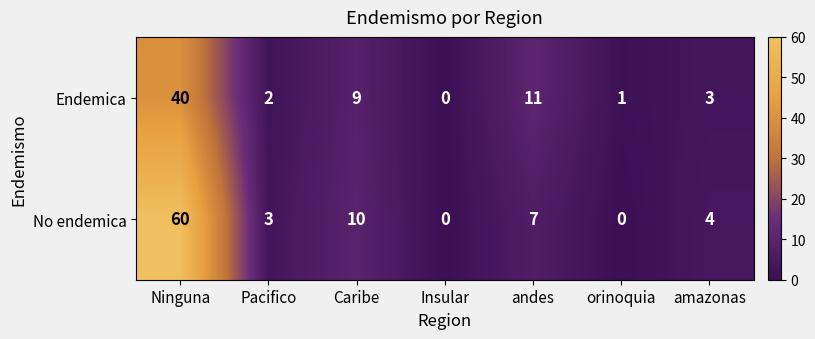

What is the average value of the Endemica series?

9